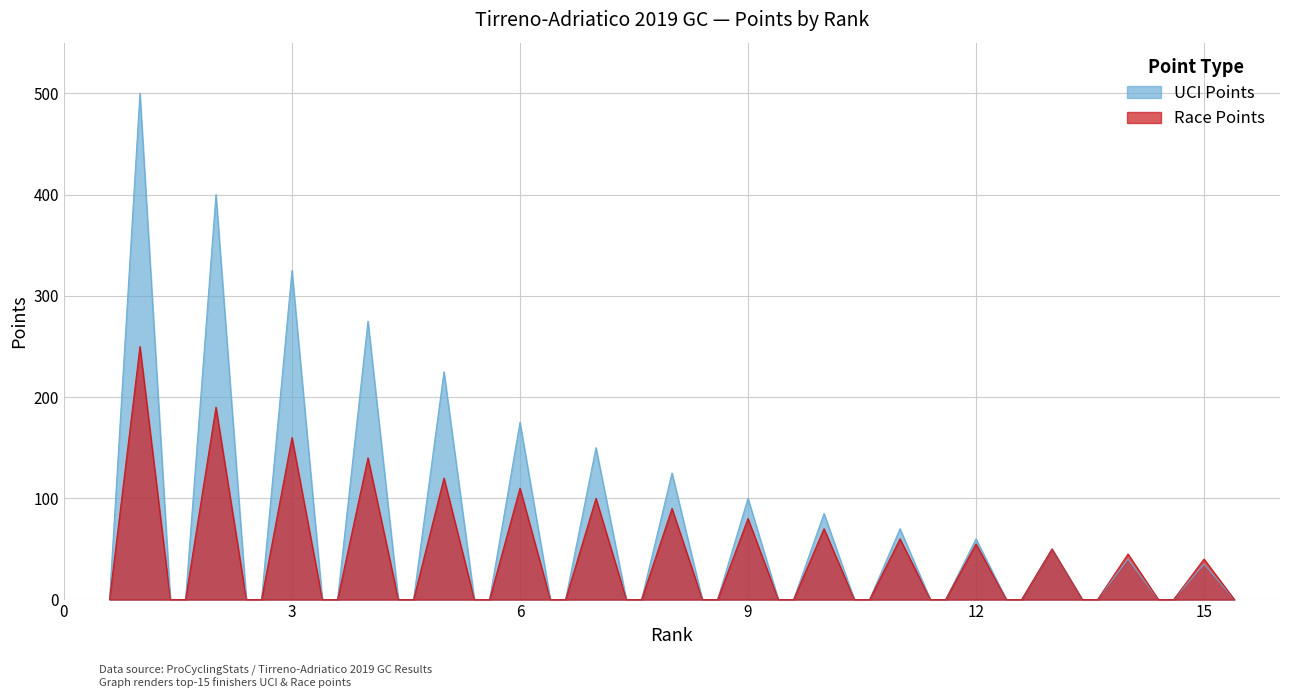

At which label does UCI Points reach its peak?

1